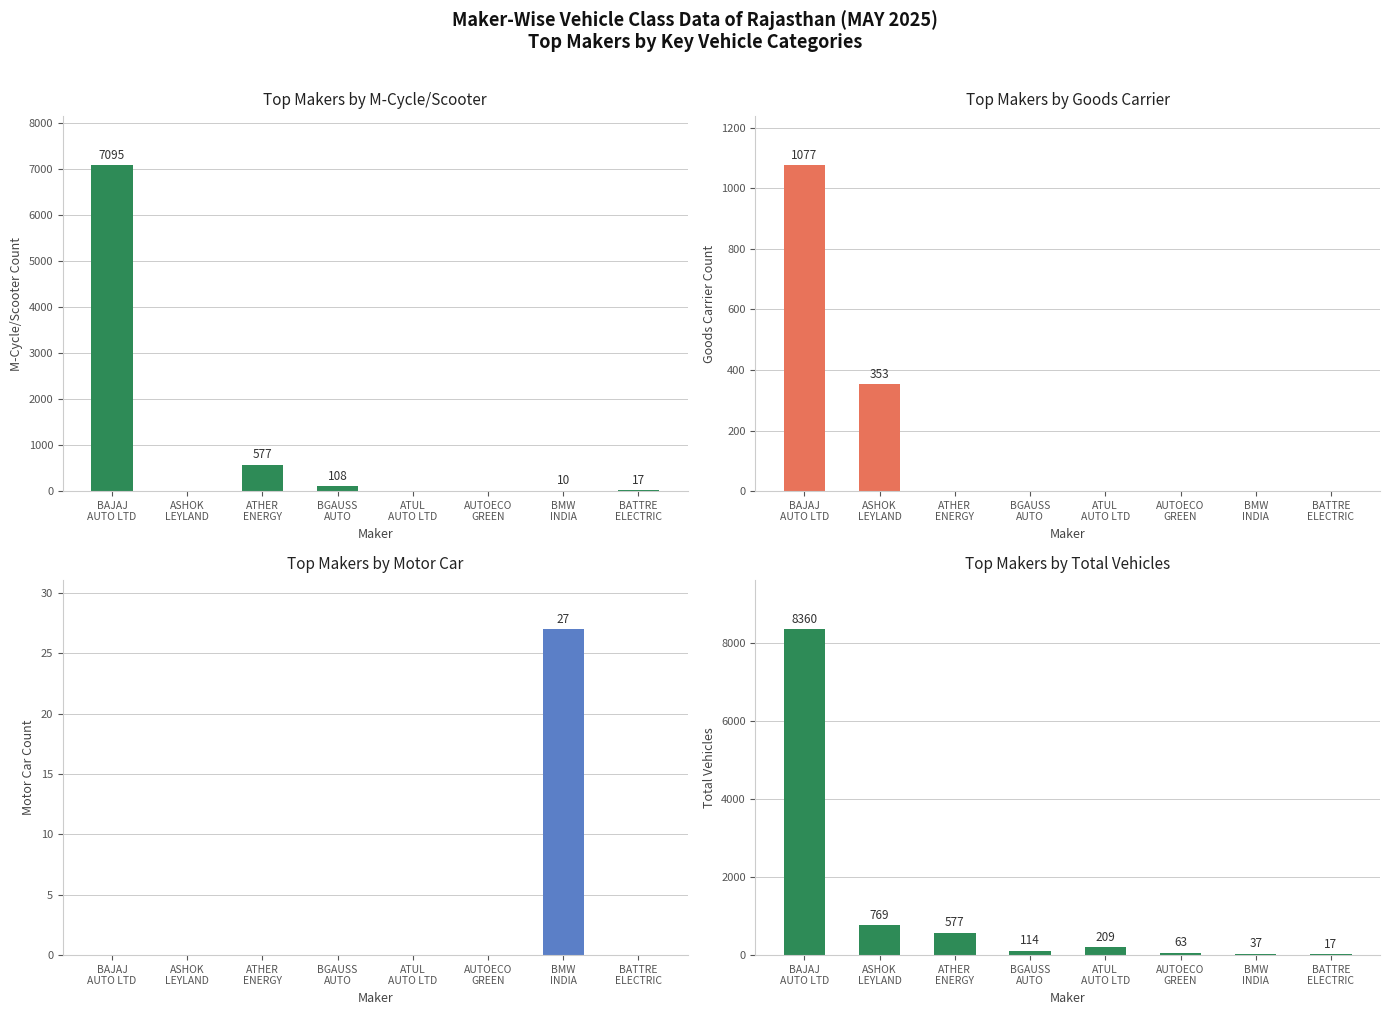

Reading left to right, extract all data points from this chart.

Top Makers by M-Cycle/Scooter: 7095	0	577	108	0	0	10	17
Top Makers by Goods Carrier: 1077	353	0	0	0	0	0	0
Top Makers by Motor Car: 0	0	0	0	0	0	27	0
Top Makers by Total Vehicles: 8360	769	577	114	209	63	37	17